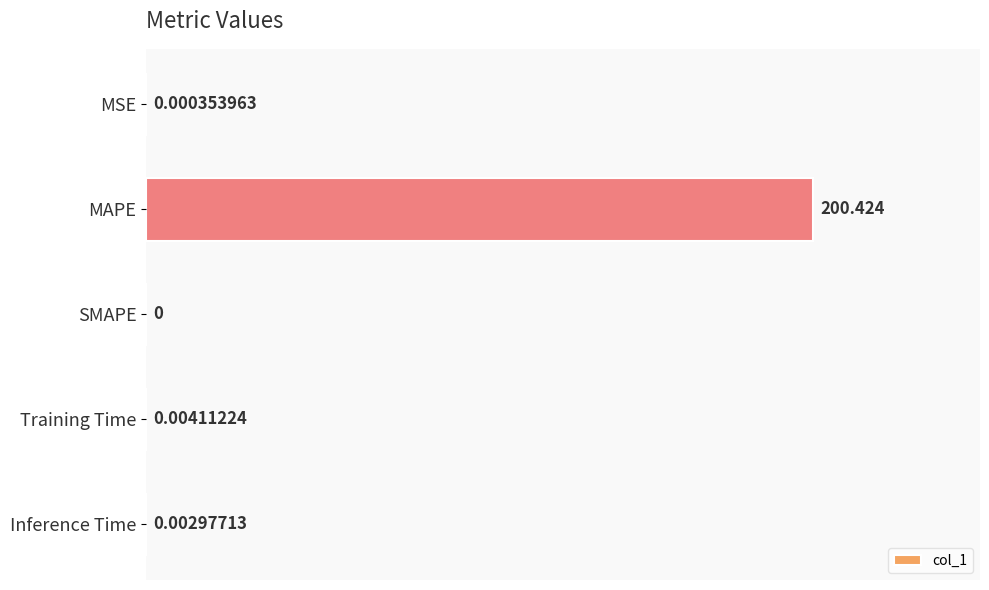

Which has a higher value, MSE or Inference Time?

Inference Time